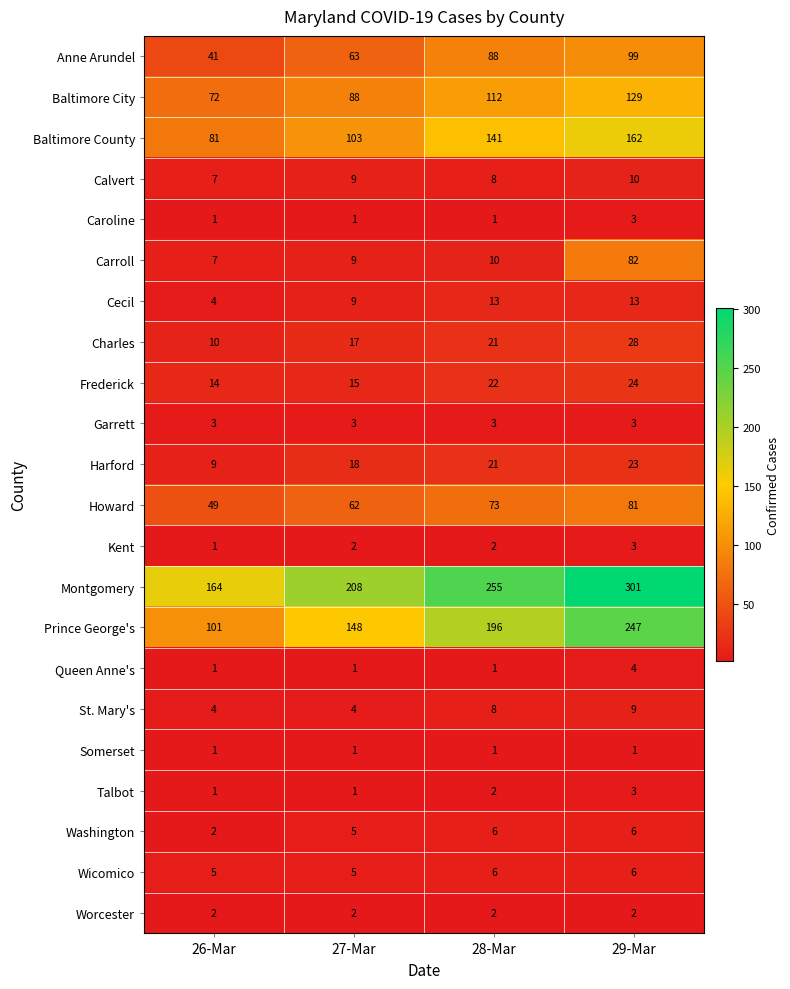

Count the Cecil values in the range 9 to 13.

3